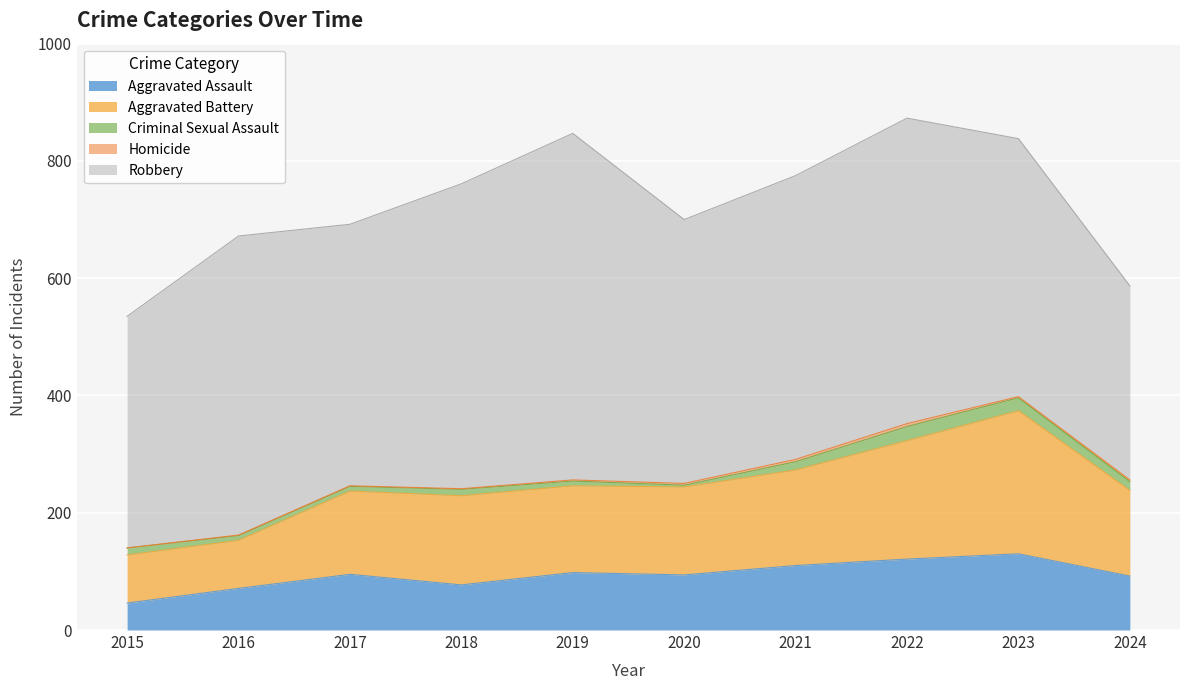

What is the difference between the second highest and second lowest values in the Aggravated Battery series?

120